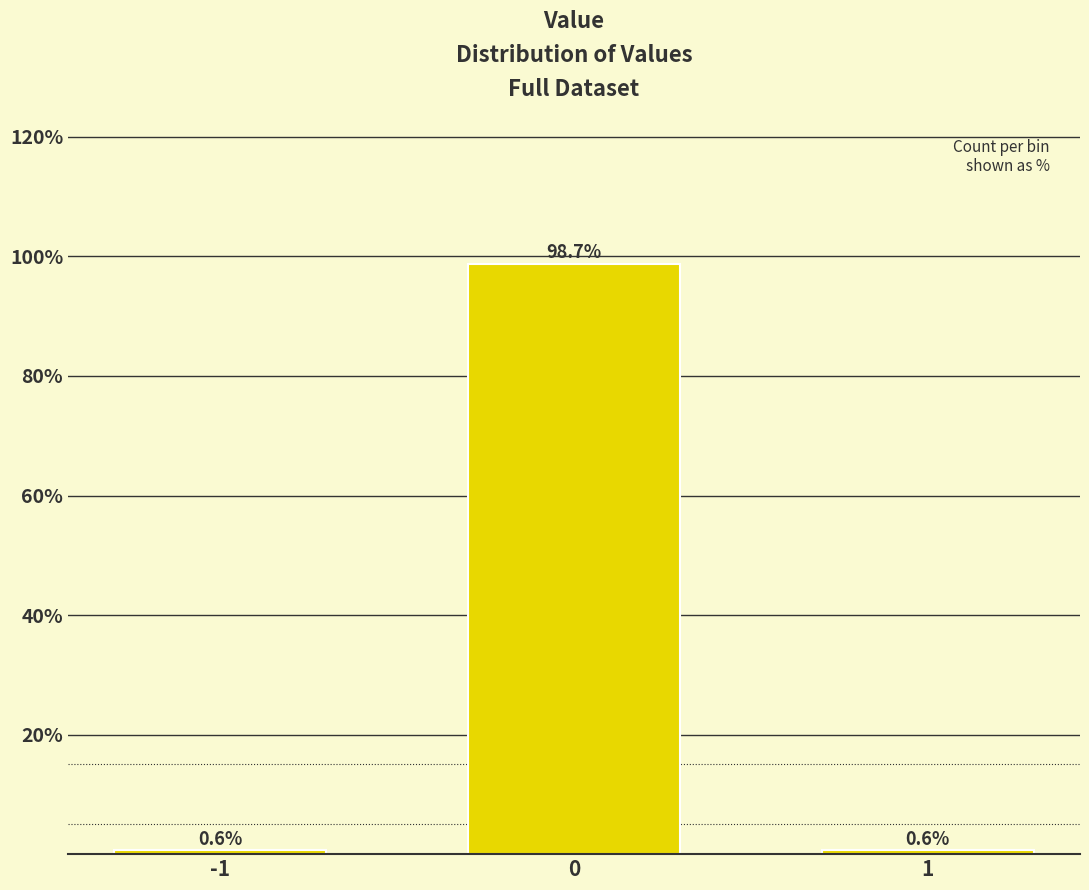

Reading right to left, what are all the values shown in this chart?

0.6	98.7	0.6